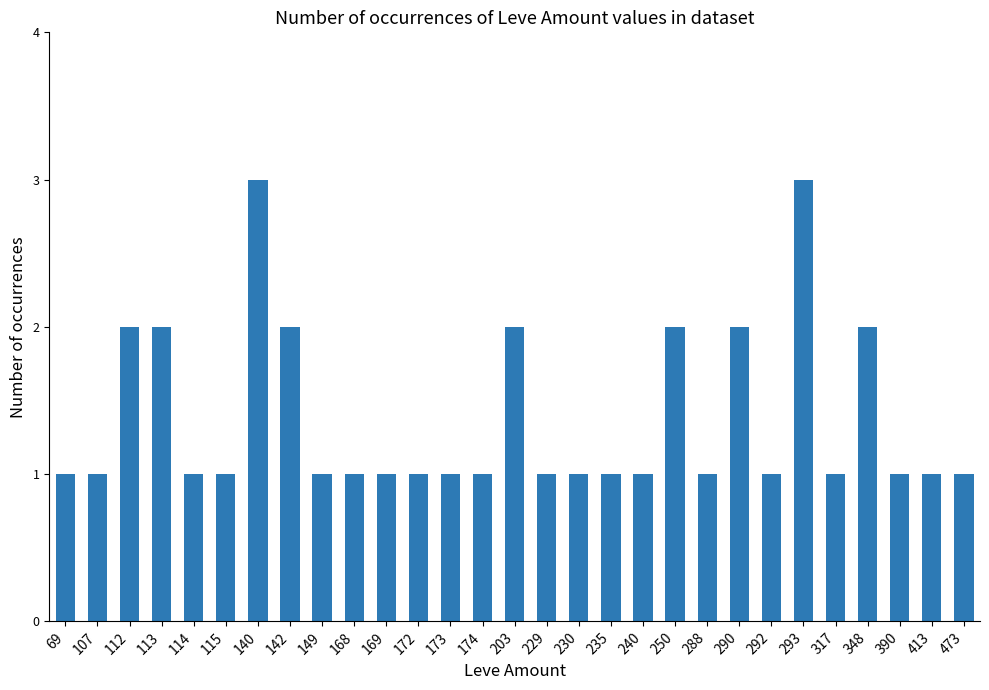

The value at 140 is 5. True or false?

False